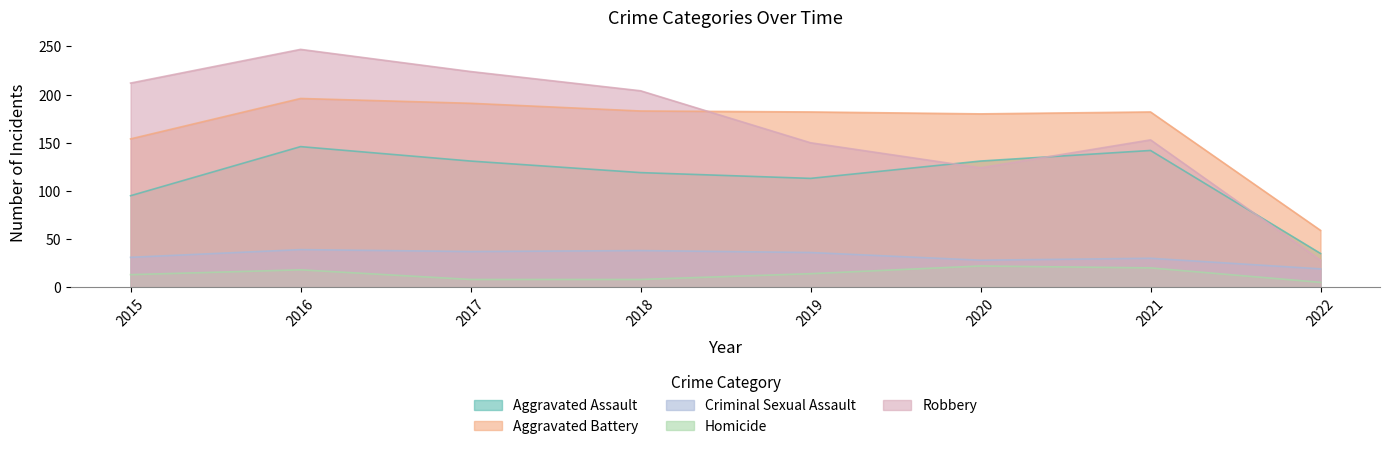

Rank the series by their maximum value, from highest to lowest.

Robbery, Aggravated Battery, Aggravated Assault, Criminal Sexual Assault, Homicide